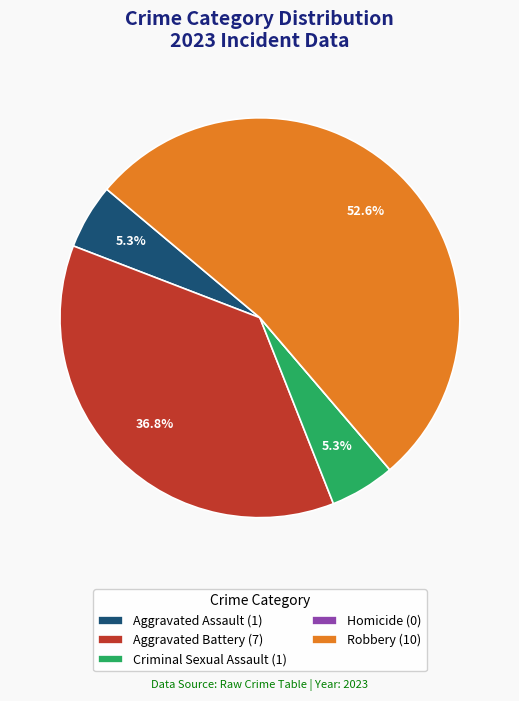

What percentage is NOT represented by Aggravated Battery (7)?

63.2%